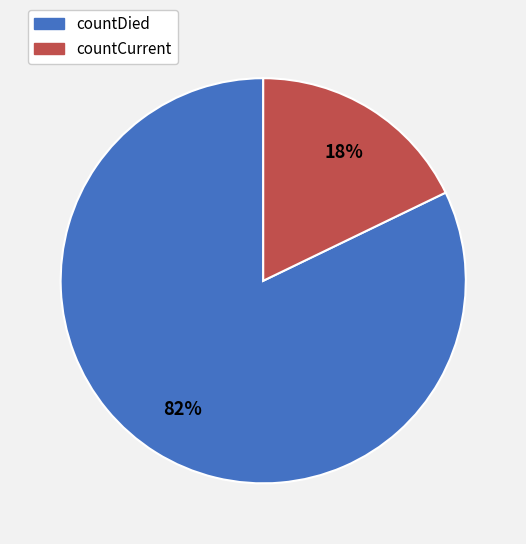

Rank the categories by value from lowest to highest.

countCurrent, countDied